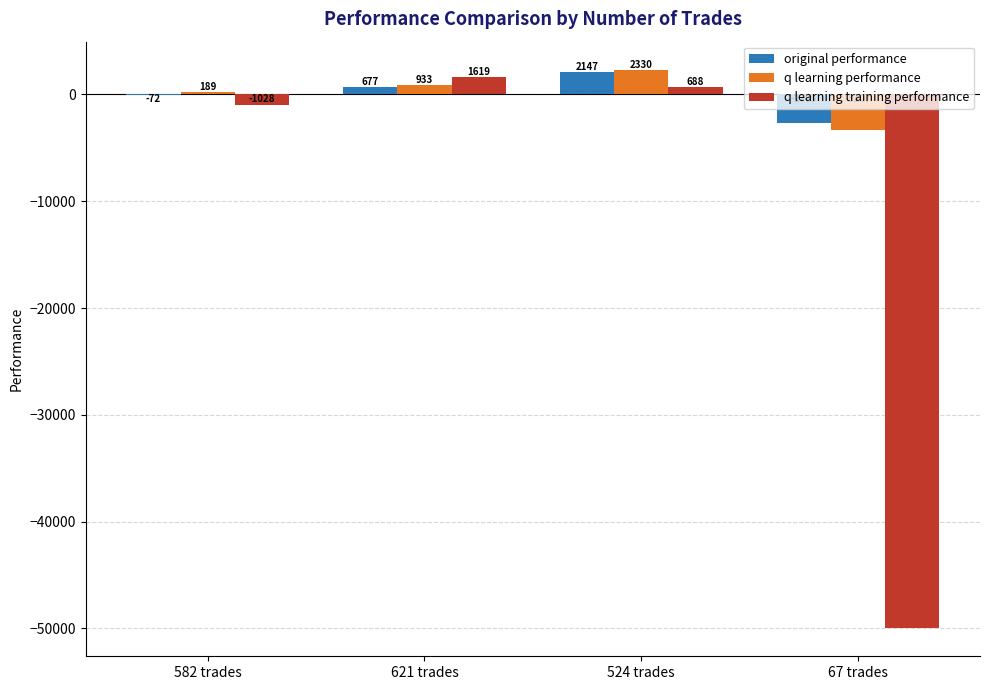

Count the number of data series in this chart.

3